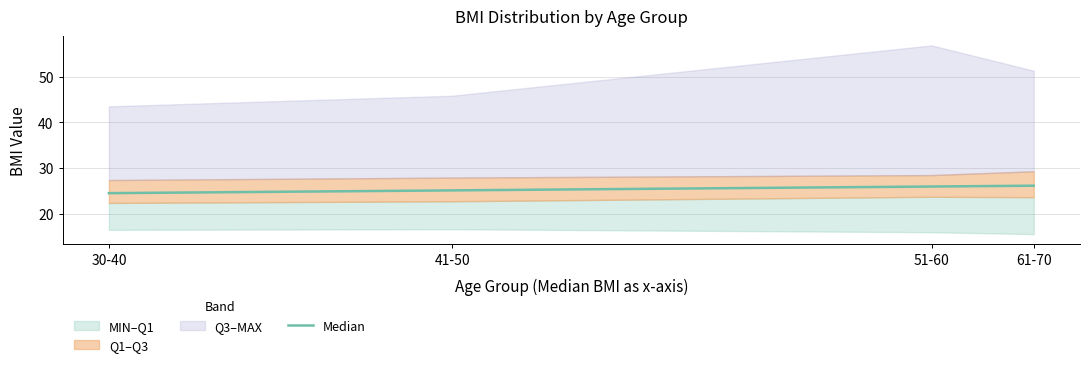

The value at 51-60 is 25.9. True or false?

True